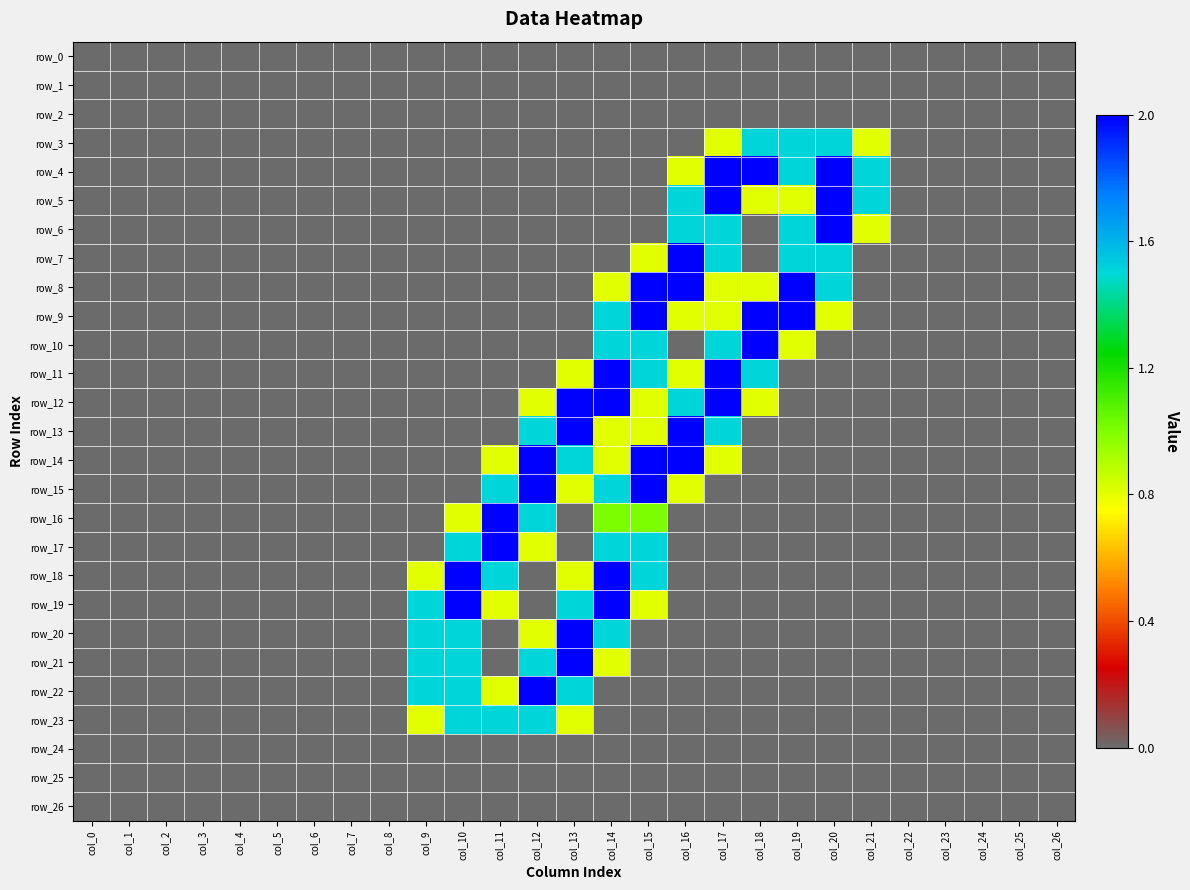

Which has a higher value, col_19 or col_5?

col_19